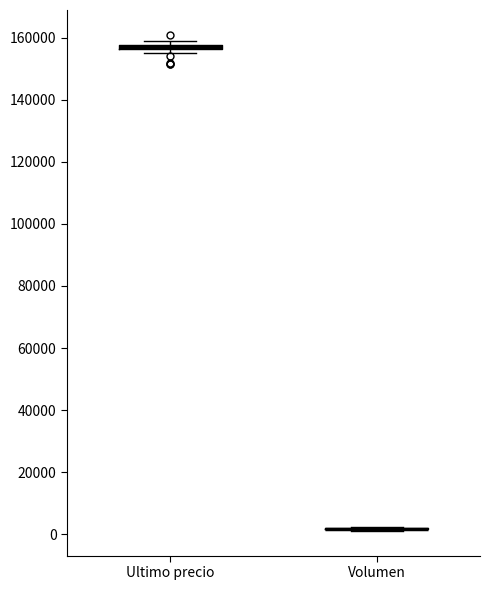

Where is the upper edge of the box for Ultimo precio on the y-axis? The values are not printed on the chart, so give them approximately, as read against the axis.

158000